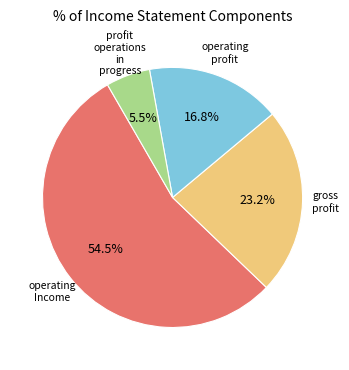

Is there any slice that represents more than half of the pie?

Yes